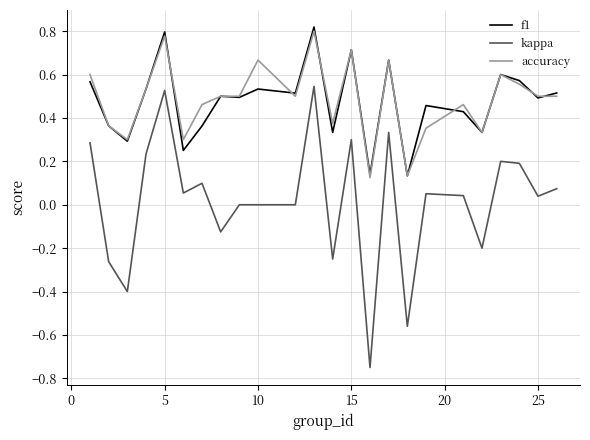

True or false: f1 and kappa intersect in this chart.

False